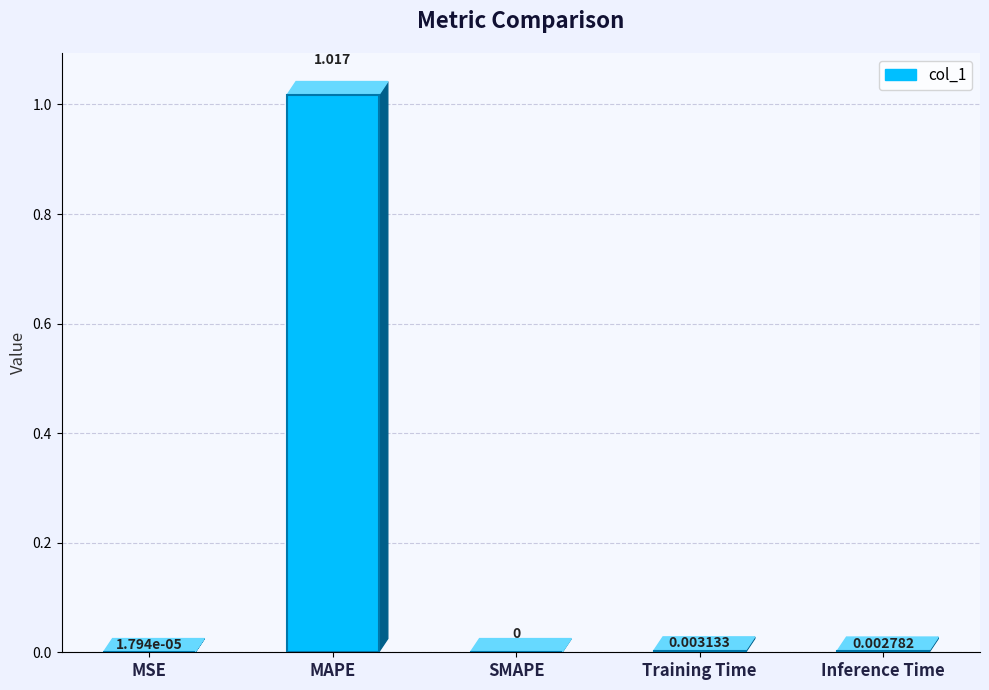

At which label is the value closest to 0?

SMAPE